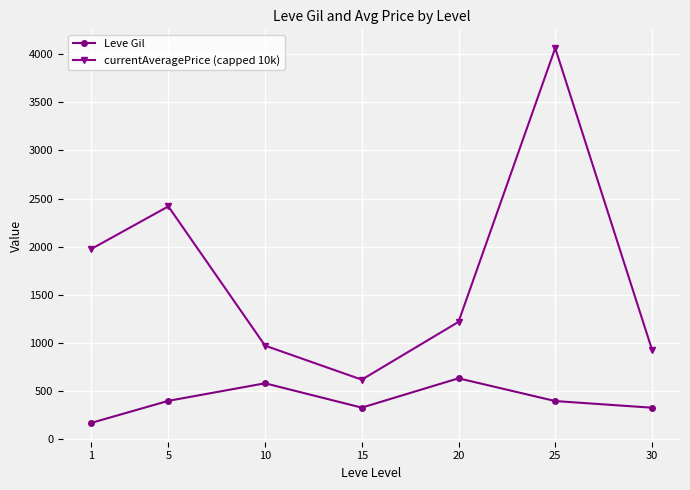

True or false: currentAveragePrice (capped 10k) has more than 1 points higher than both neighbors.

True